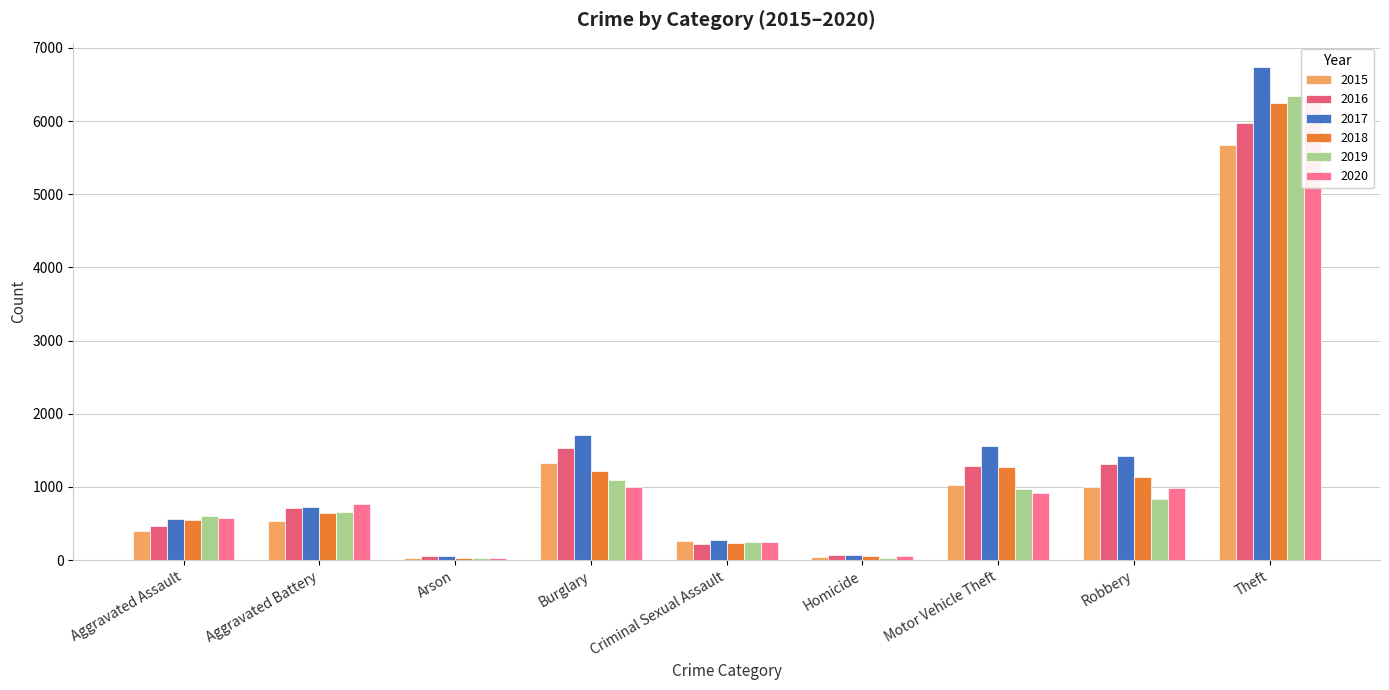

Is it true that 2020 equals 53 at Homicide?

True